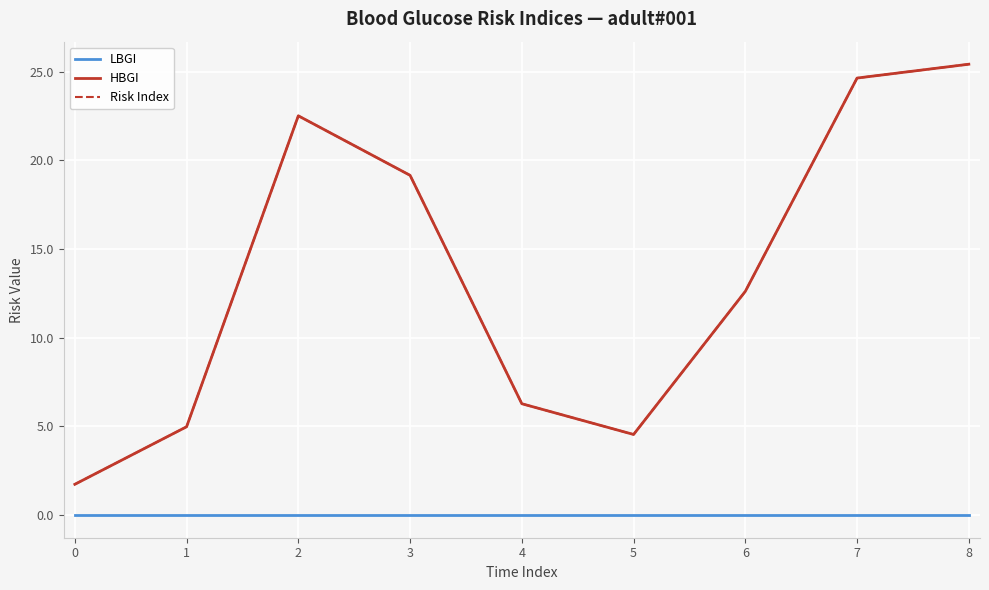

Does the chart have visible grid lines?

Yes